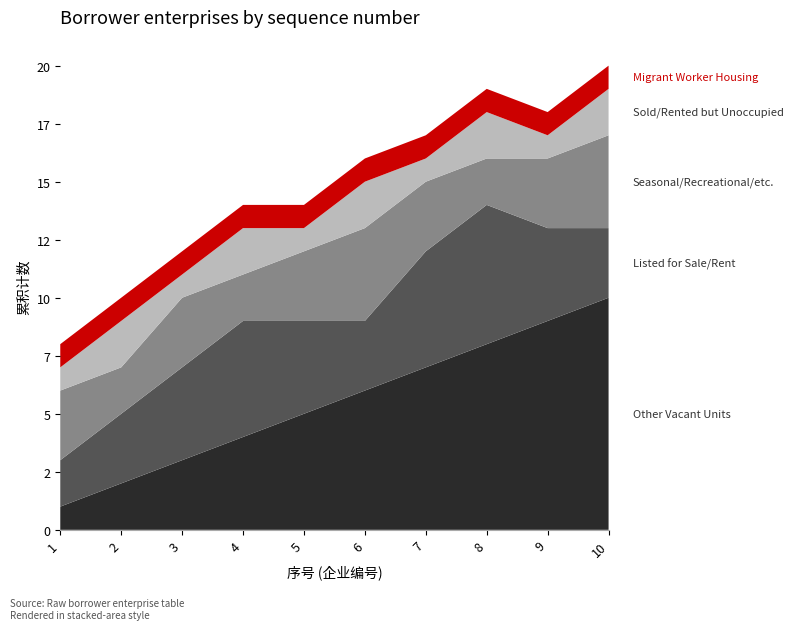

Reading left to right, extract all data points from this chart.

Other Vacant Units: 1	2	3	4	5	6	7	8	9	10
Listed for Sale/Rent: 2	3	4	5	4	3	5	6	4	3
Seasonal/Recreational/etc.: 3	2	3	2	3	4	3	2	3	4
Sold/Rented but Unoccupied: 1	2	1	2	1	2	1	2	1	2
Migrant Worker Housing: 1	1	1	1	1	1	1	1	1	1